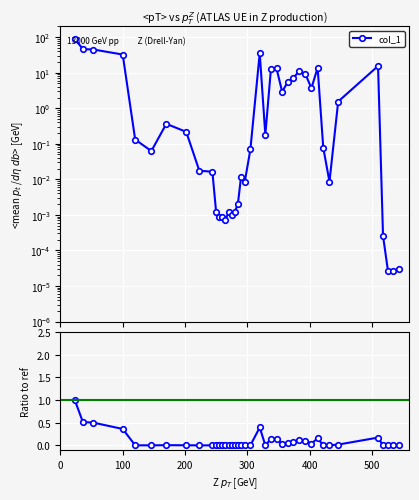

List the labels in order of value, smallest first.

526, 534, 543, 518, 265, 255, 260, 275, 270, 250, 280, 285, 296, 432, 290, 244, 223, 146, 305, 422, 120, 329, 202, 170, 446, 356, 403, 365, 374, 393, 383, 338, 347, 413, 510, 100, 320, 53, 36, 23